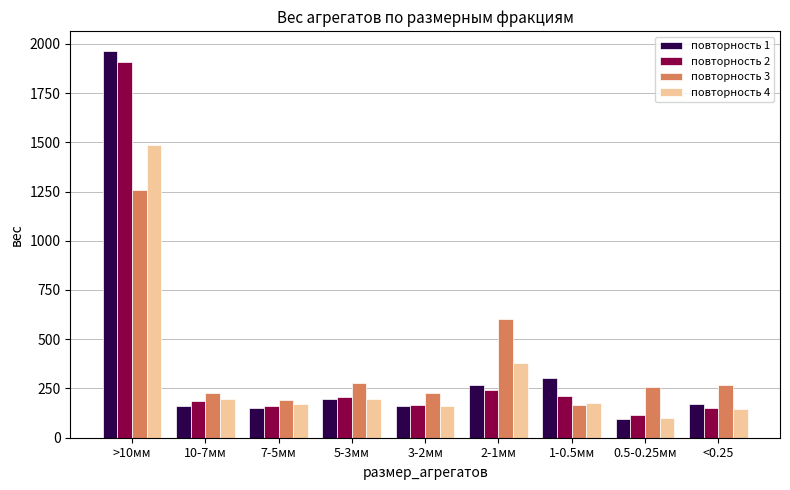

At how many categories does at least one series exceed 1471?

1